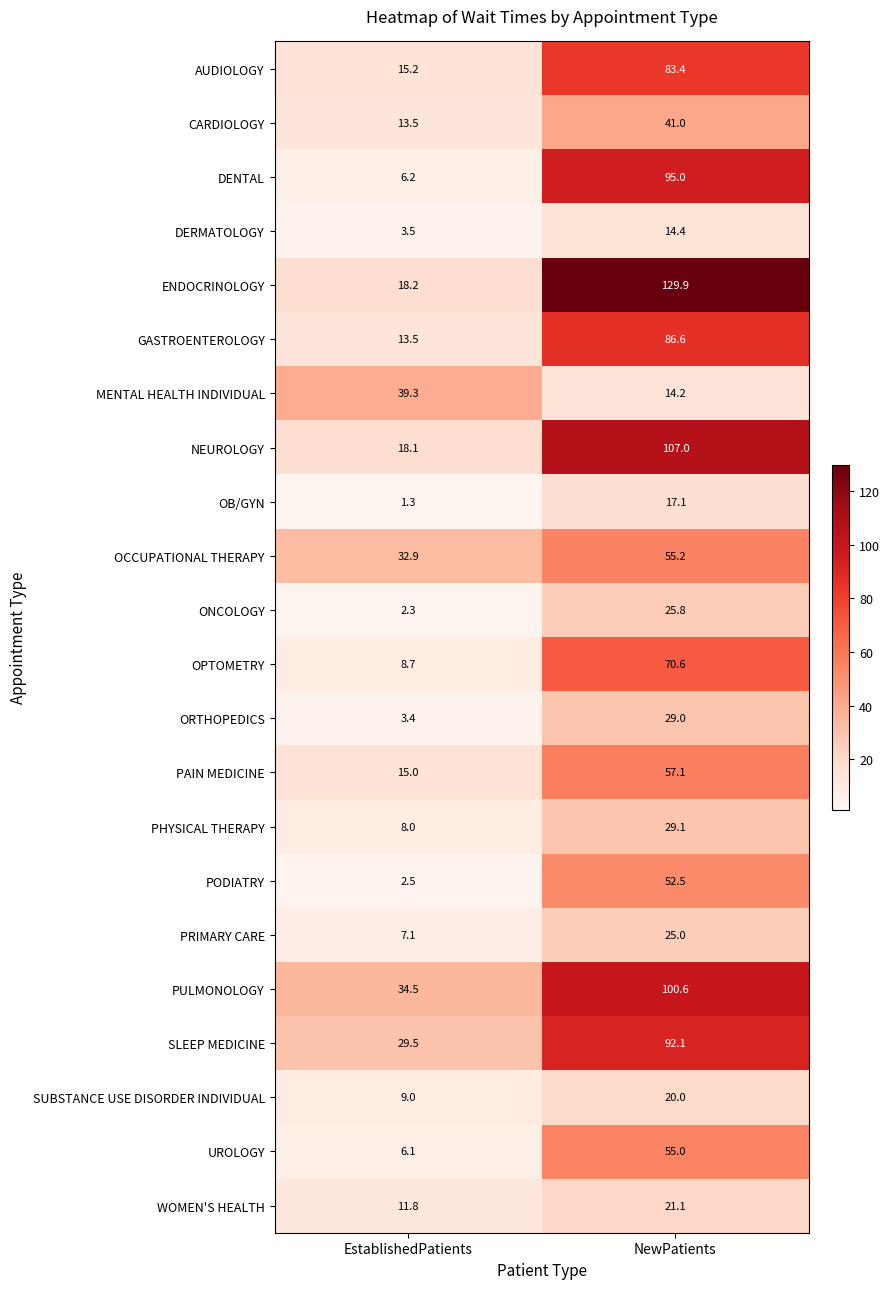

What is the sum of all OCCUPATIONAL THERAPY values?

88.1